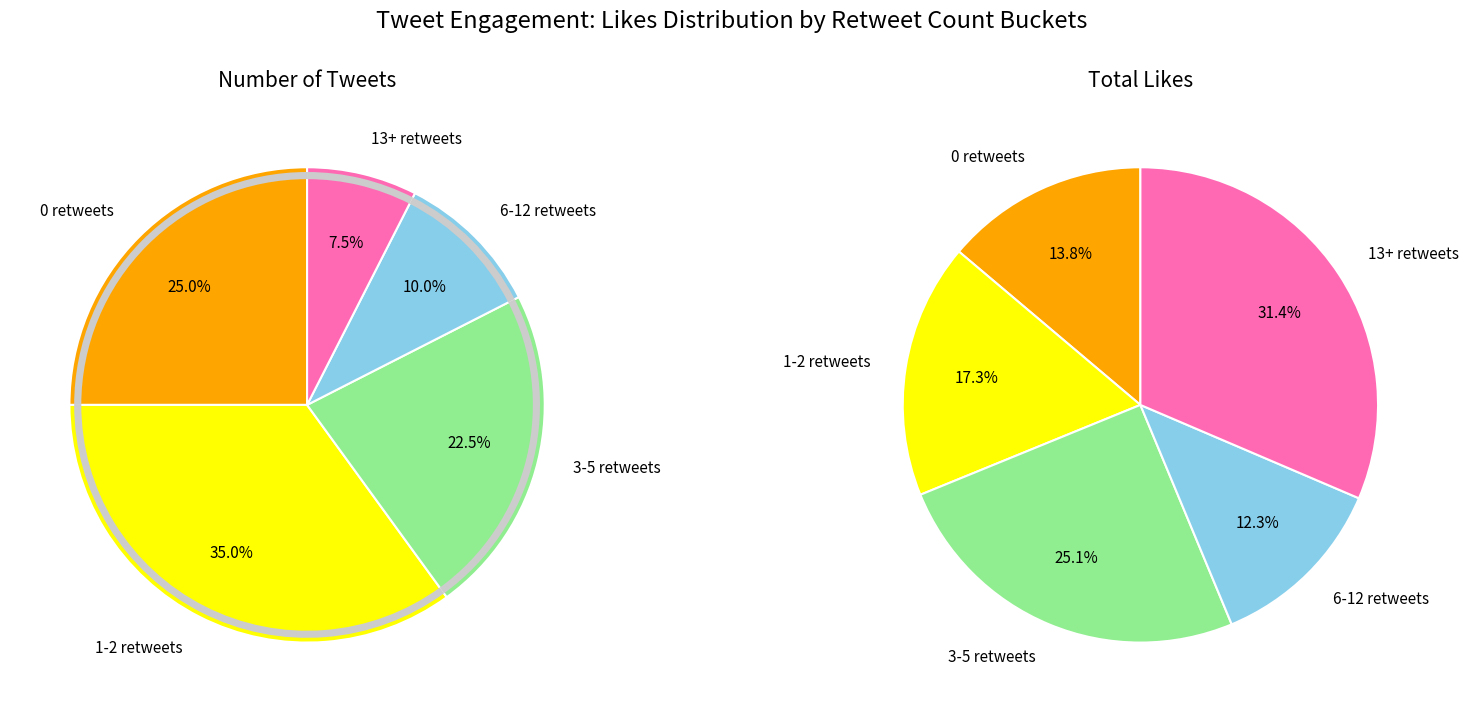

Is there any slice that represents more than half of the pie?

No